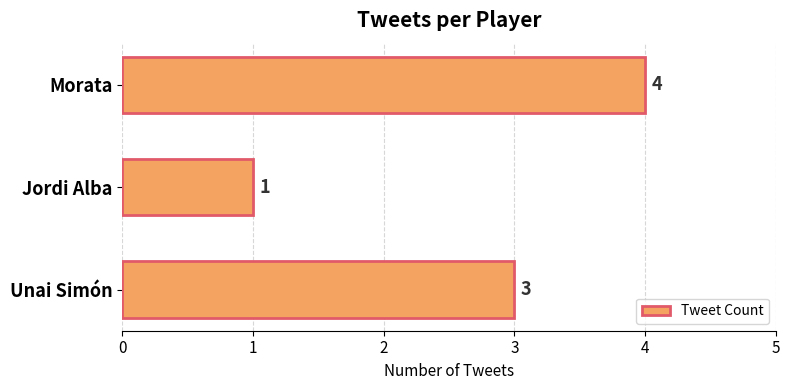

The value at Jordi Alba is 2. True or false?

False